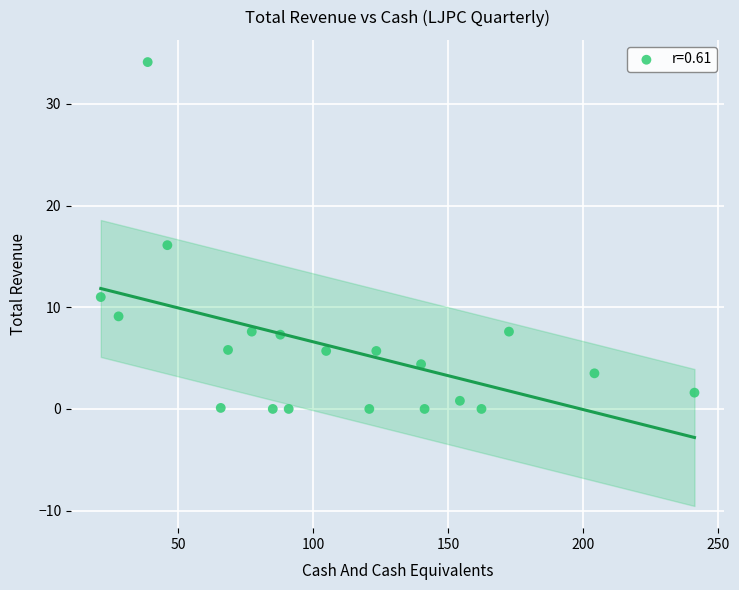

What Y value in the scatter plot is closest to 17?

16.1